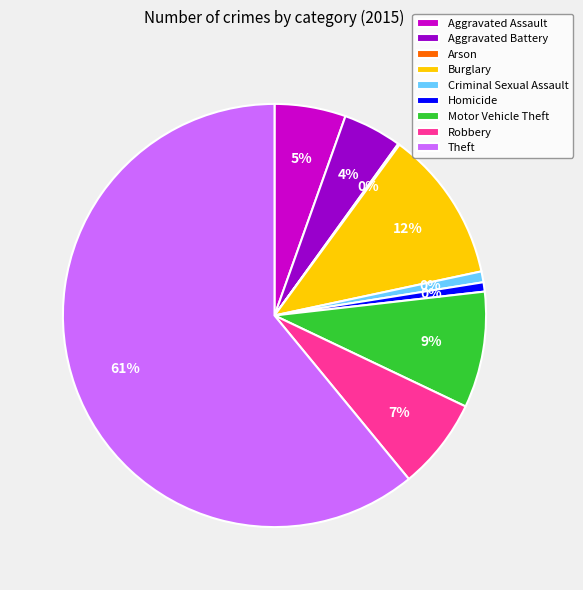

Which slice represents more than half of the pie?

Theft